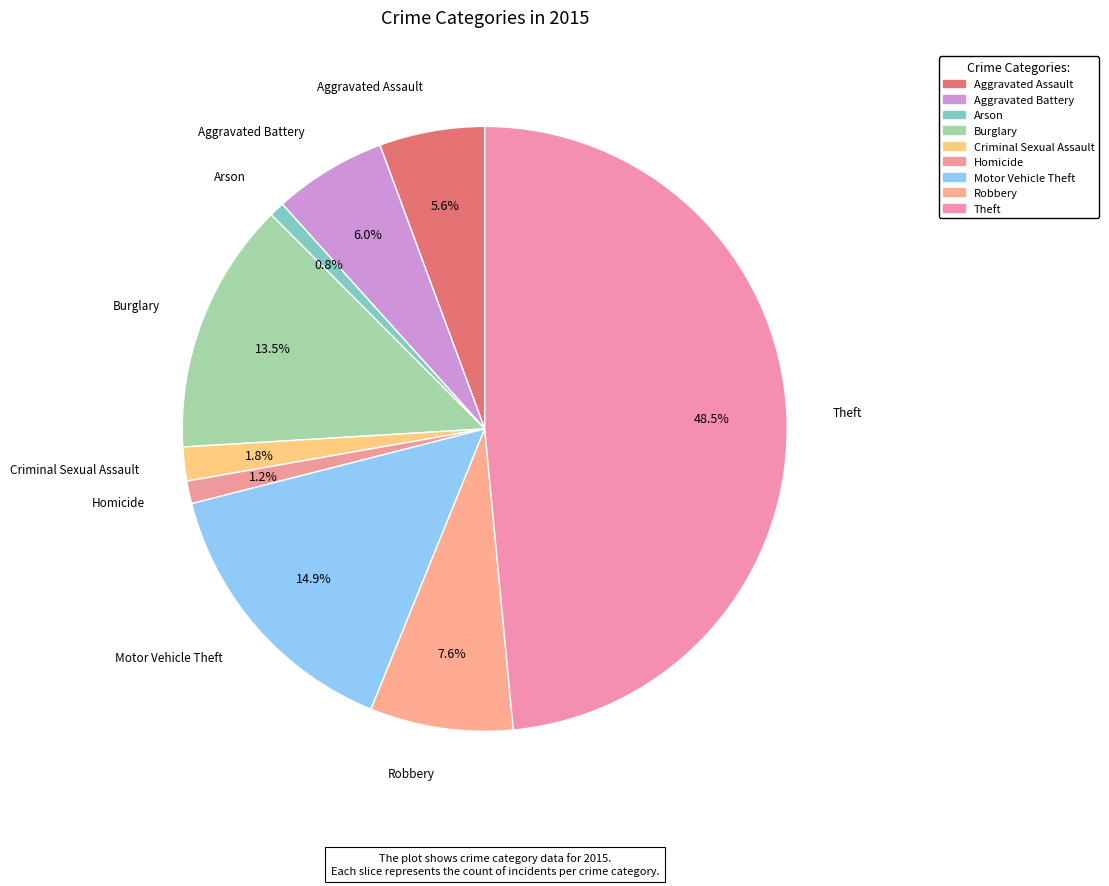

True or false: Aggravated Assault accounts for 6% of the total.

True